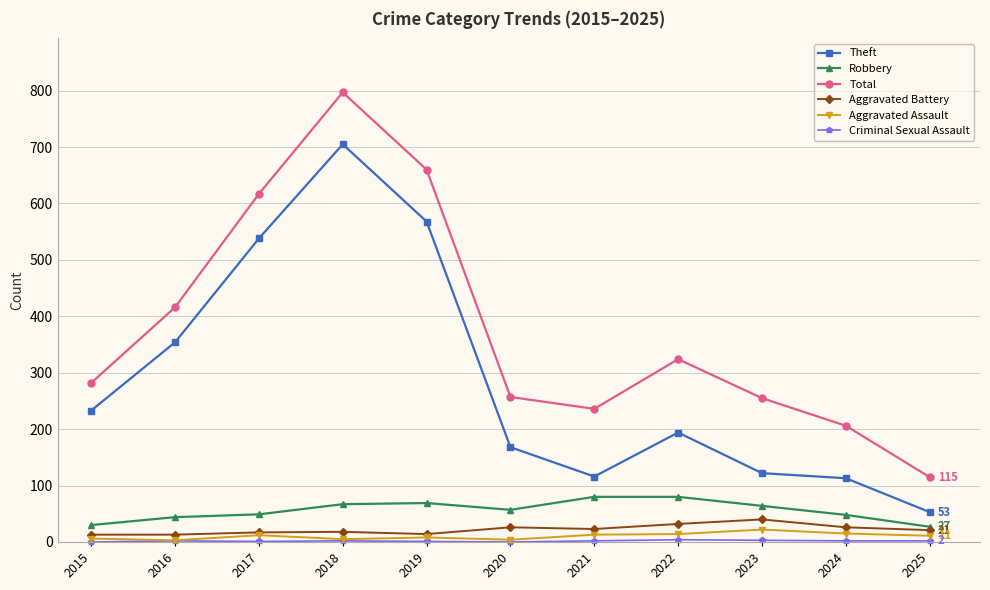

What is the difference between the Theft values at 2018 and 2017?

167